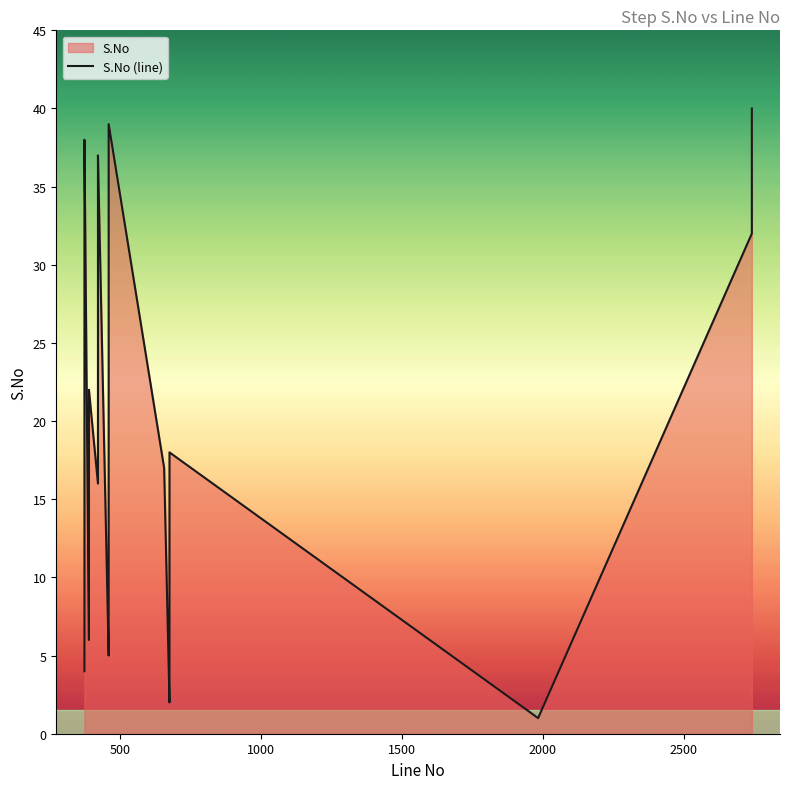

Which category has the highest value across all series?

2742